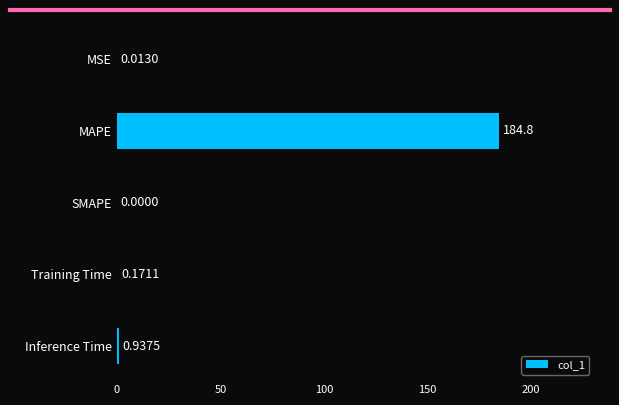

At which label is the value closest to 92?

Inference Time